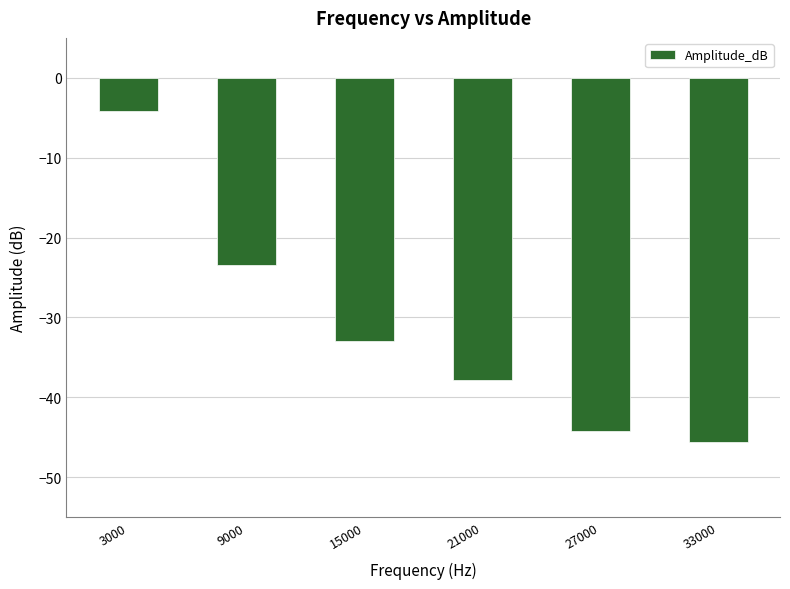

What is the sum of the values at 3000 and 21000?

-42.0